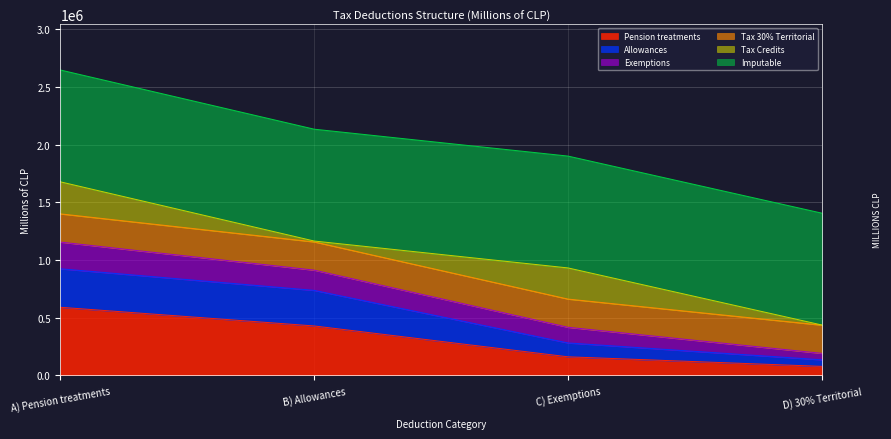

What is the total value across all series at A) Pension treatments?

2645312